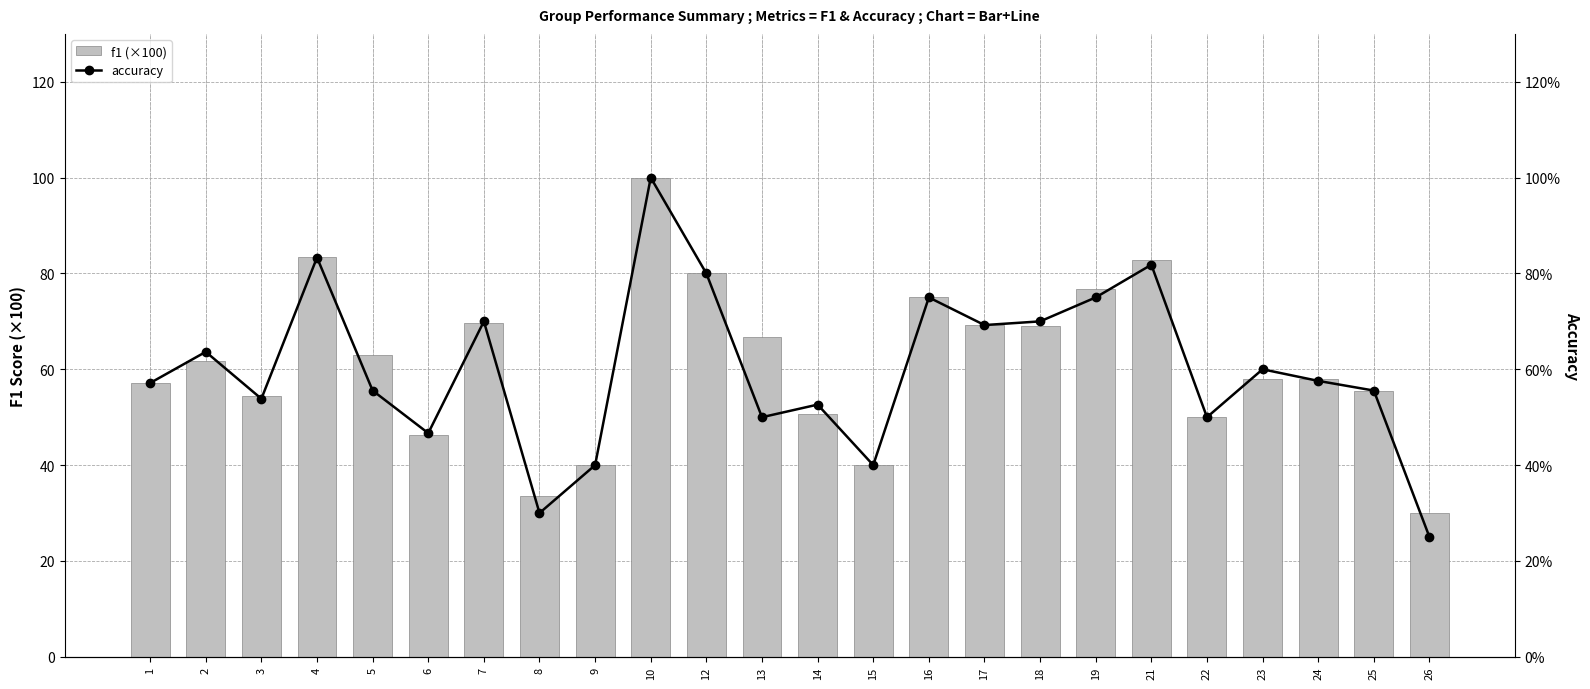

Rank the series at 14 from lowest to highest value.

accuracy, f1 (×100)